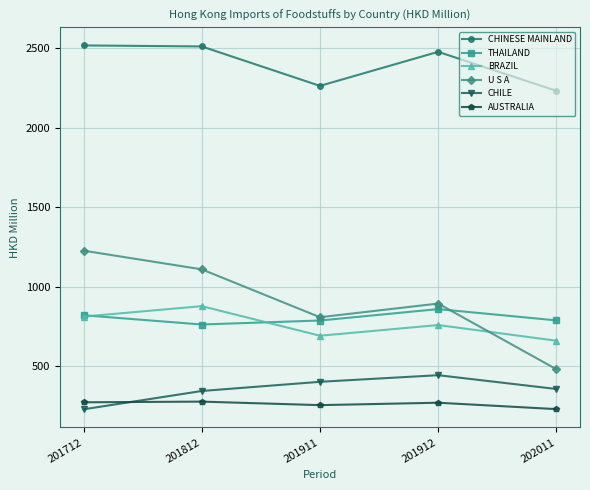

What is the spread (max minus min) of values at 201712?

2292.3